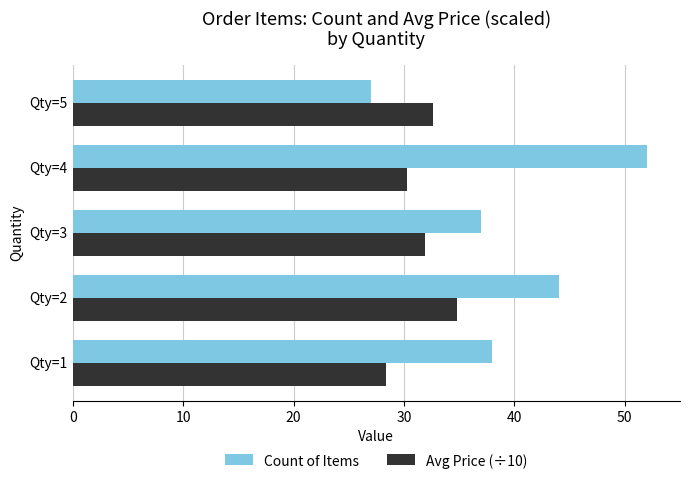

At Qty=5, list the series in order from largest to smallest.

Avg Price (÷10), Count of Items